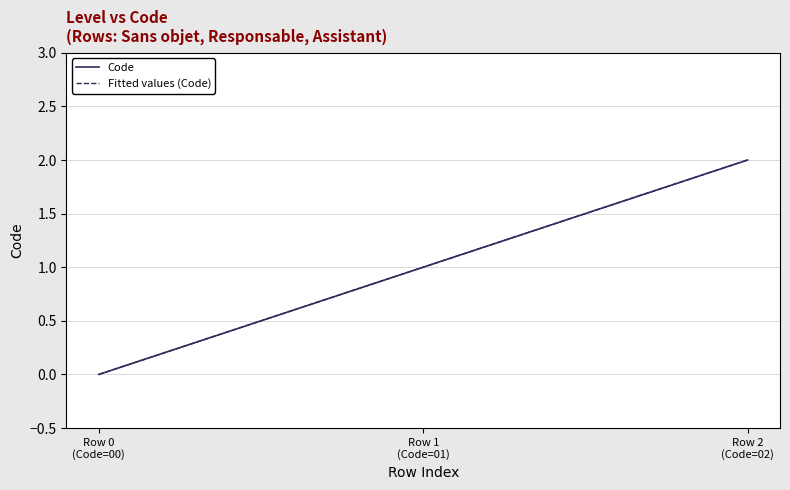

What is the greatest value displayed?

2